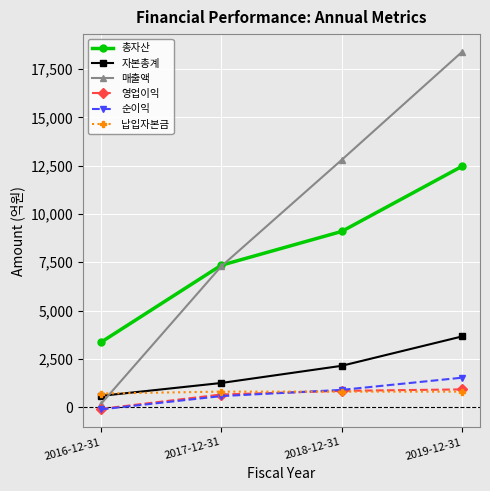

True or false: 영업이익 and 총자산 cross at least once.

False